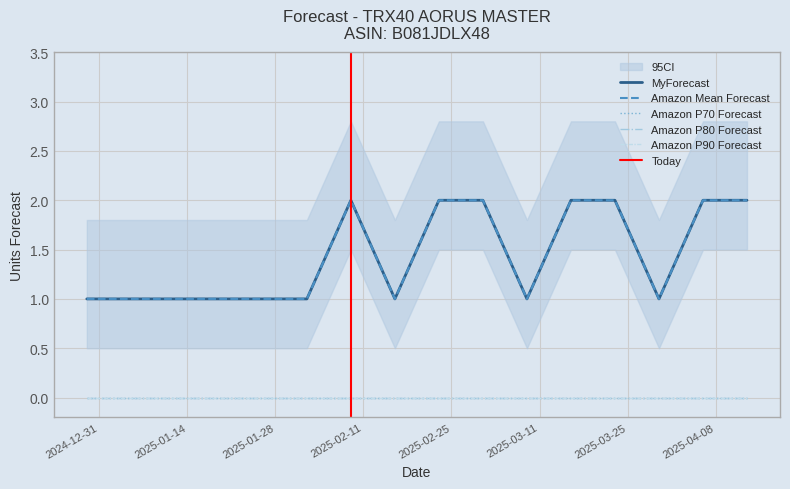

Which series has the widest spread of values?

MyForecast